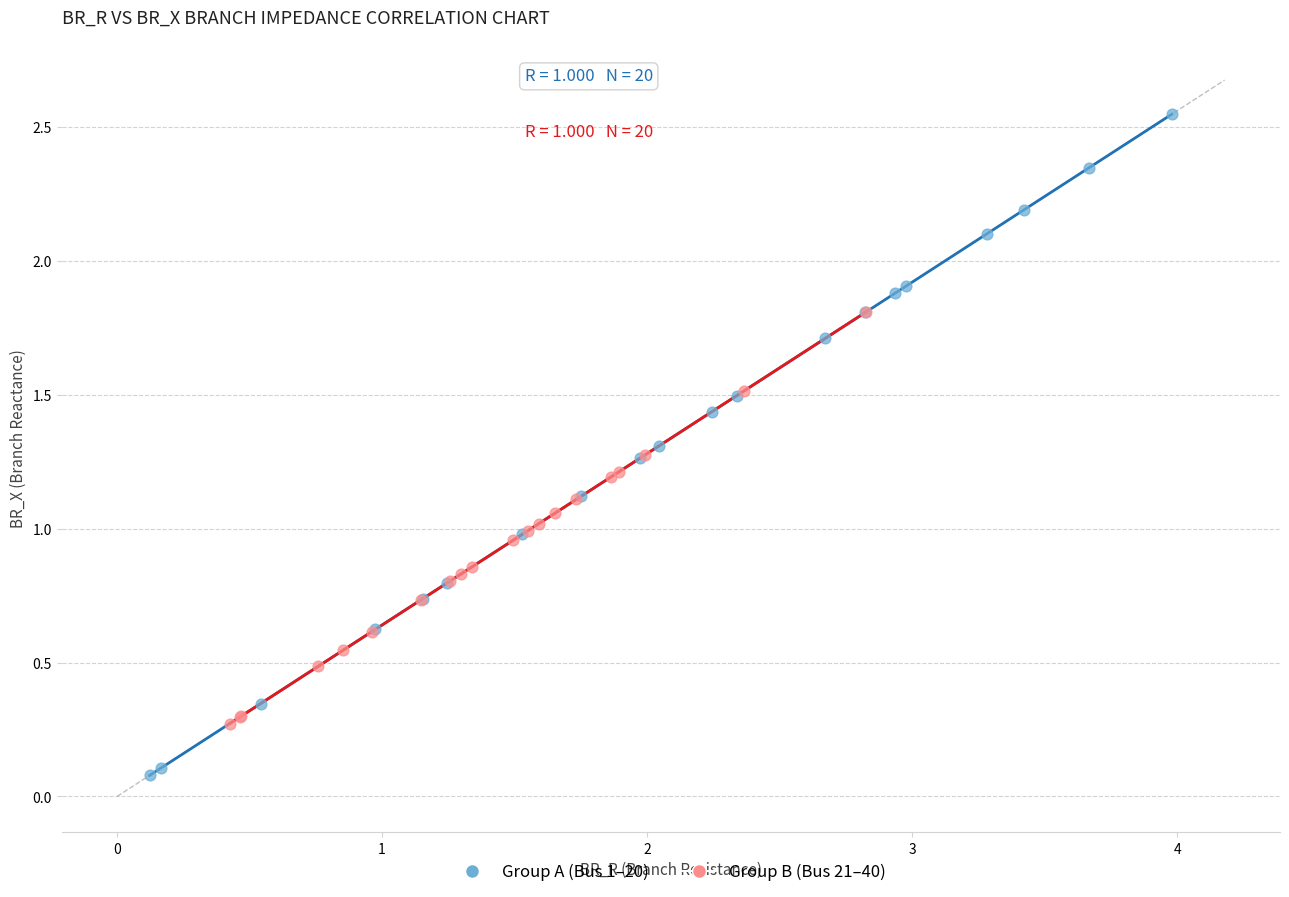

Which series contains the highest Y value?

Group A (Bus 1–20)